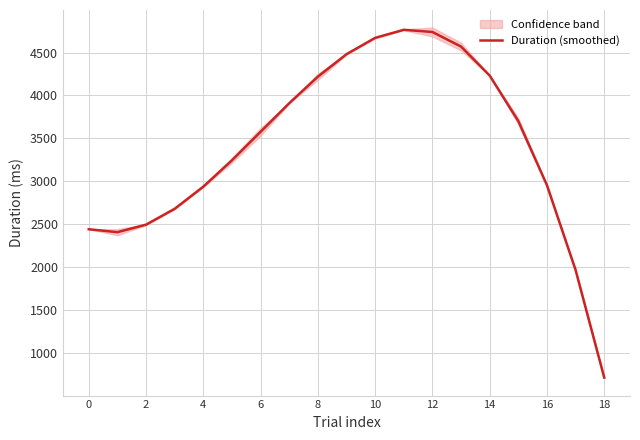

What is the minimum value for Duration (smoothed)?

711.9